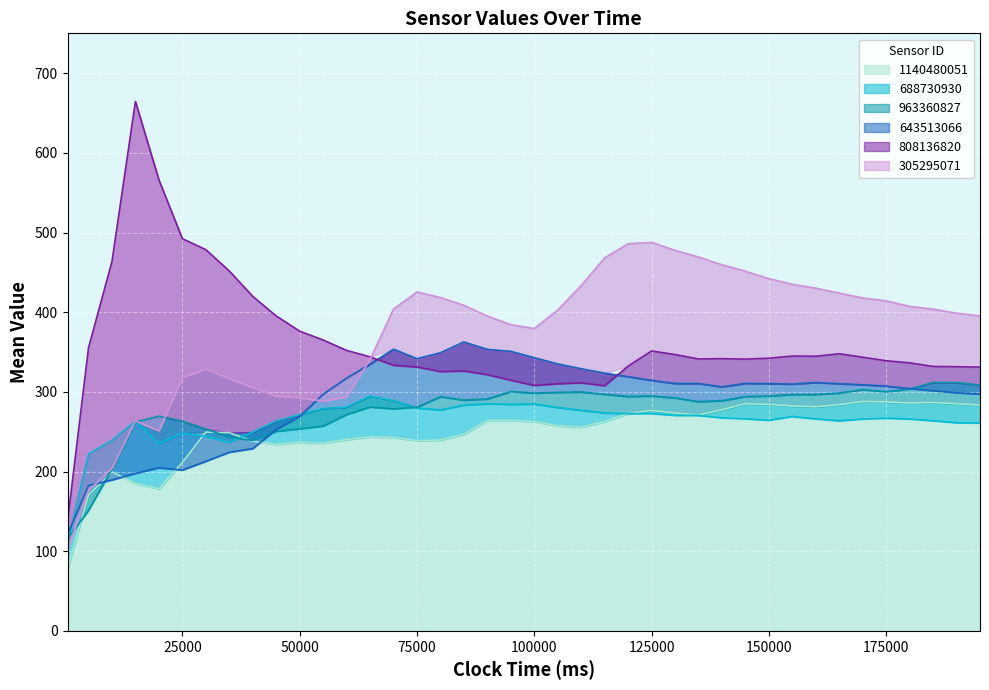

What is the maximum value for 1140480051?

287.9